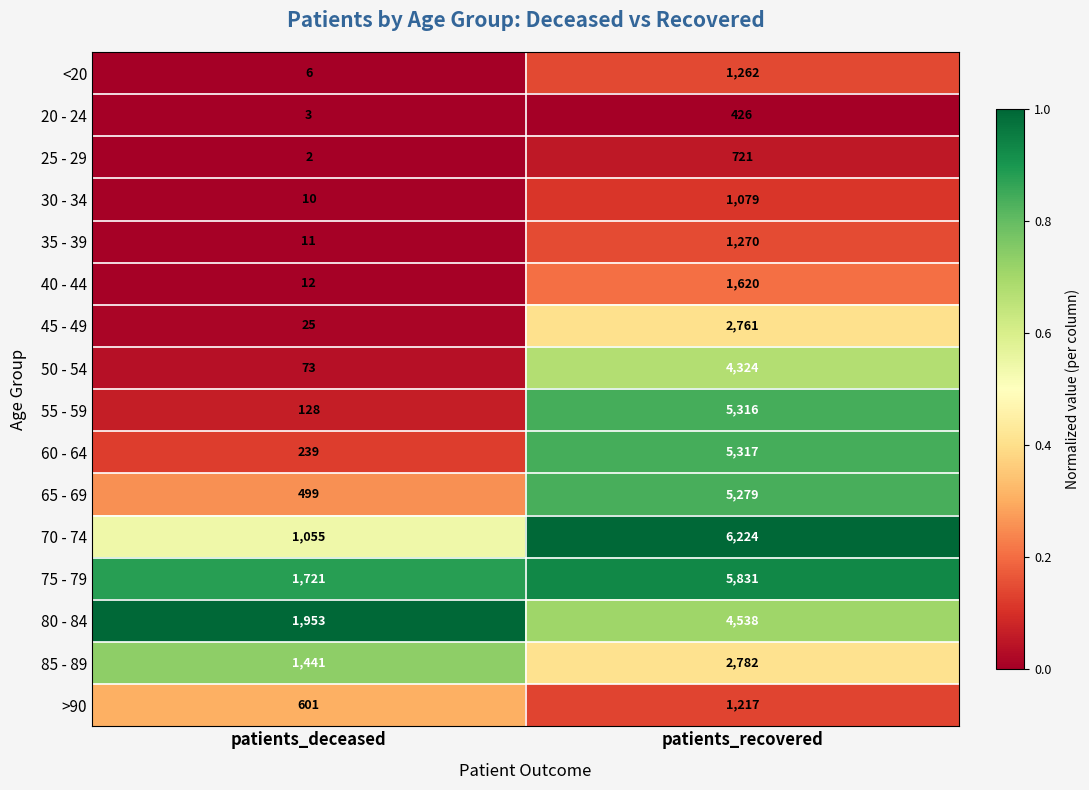

What is the sum of all 70 - 74 values?

7279